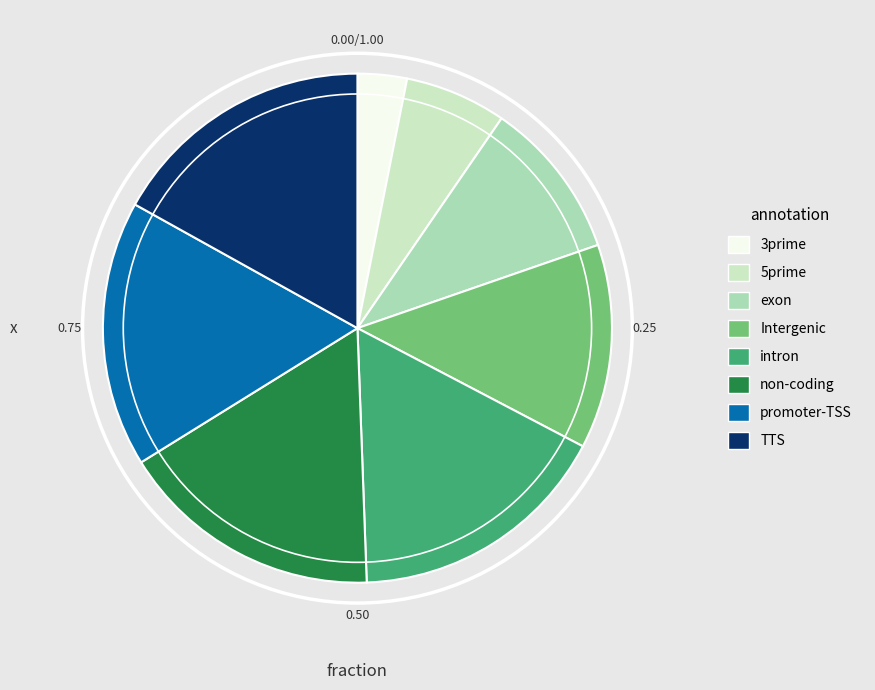

What is the ratio of the value at non-coding to the value at Intergenic?

1.3